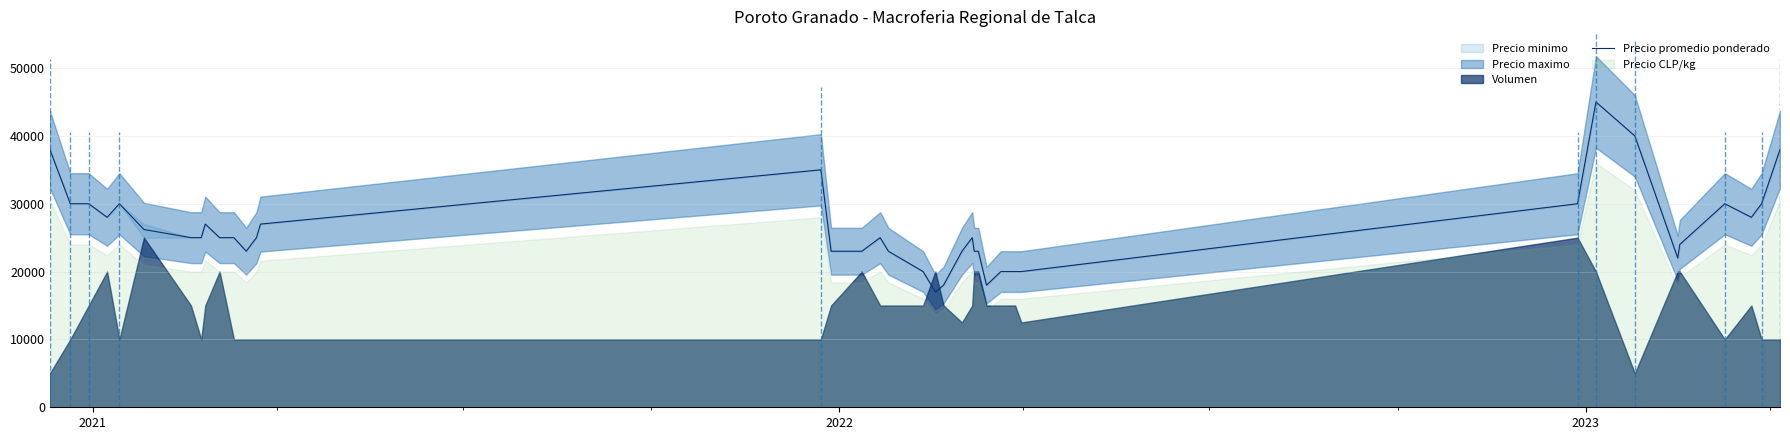

How many lines are shown in the chart?

1